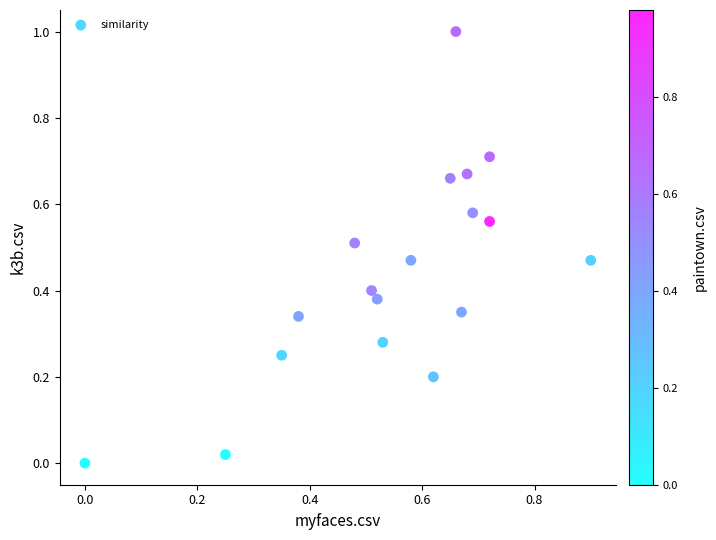

What is the range of X values (max minus min)?

0.9